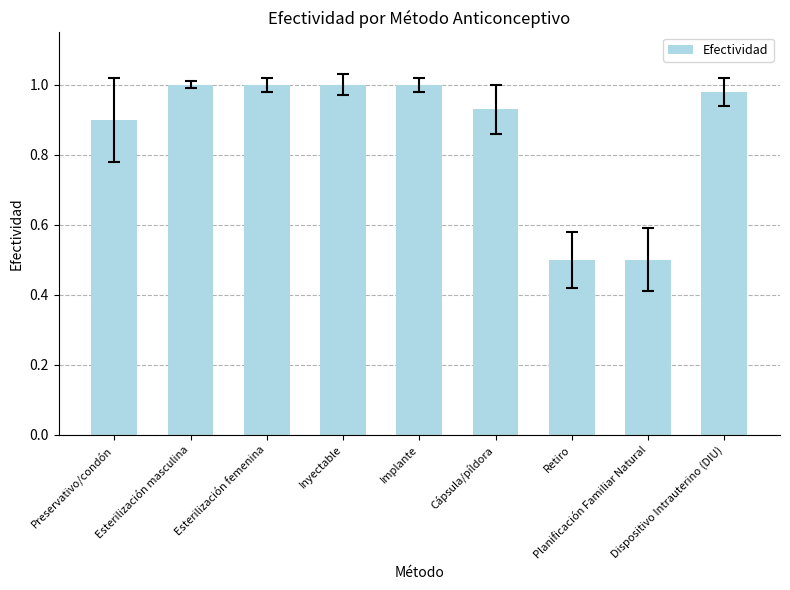

What is the sum of all values?

7.8